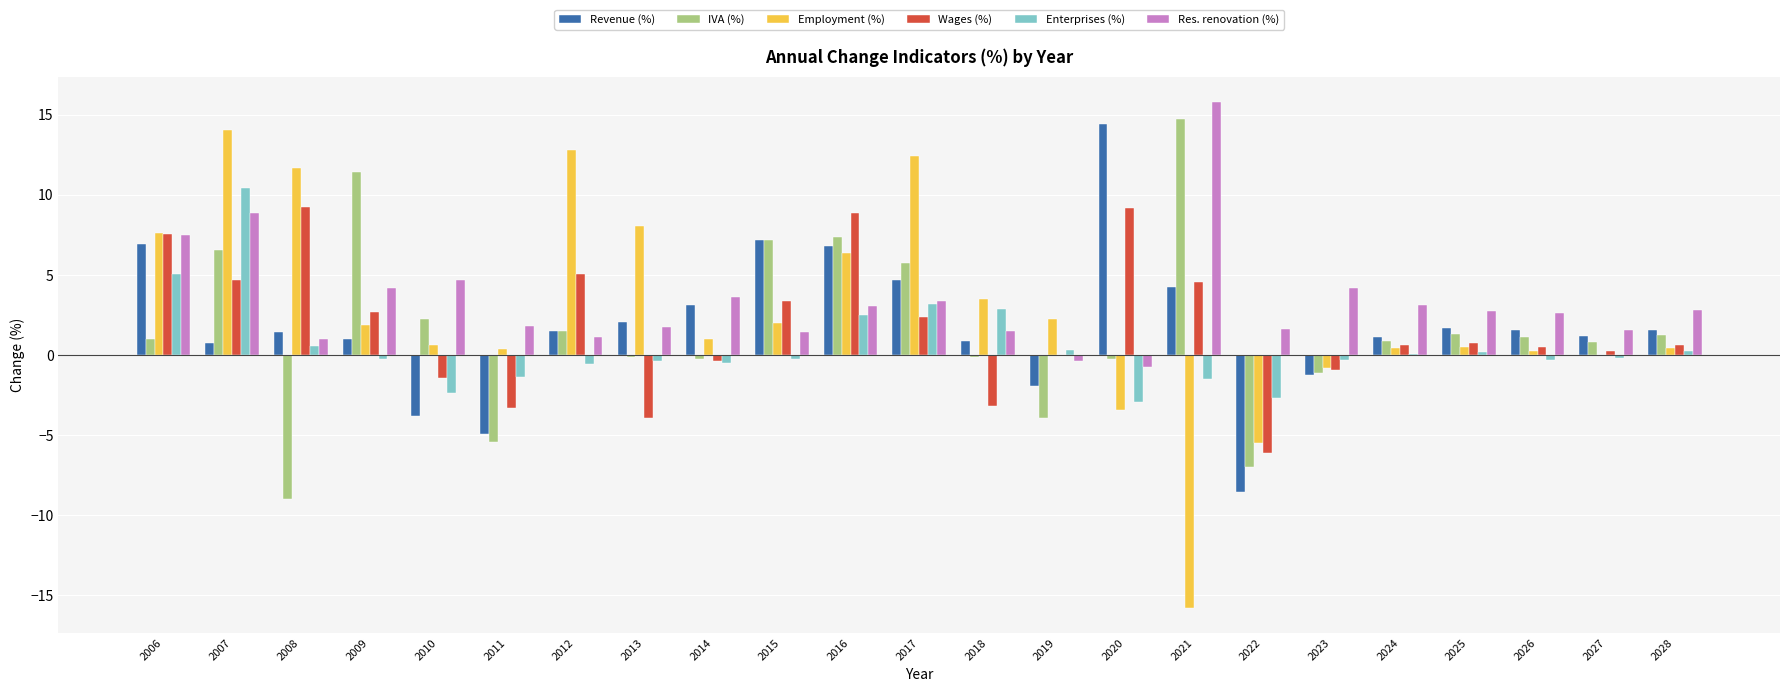

What is the total value across all series at 2007?

45.3